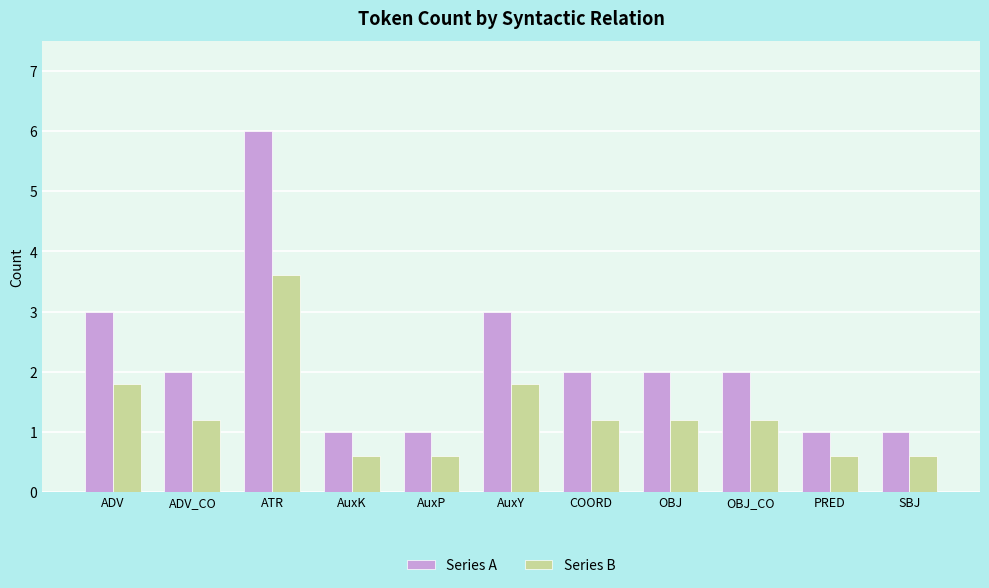

What are all the series names shown in the legend?

Series A, Series B